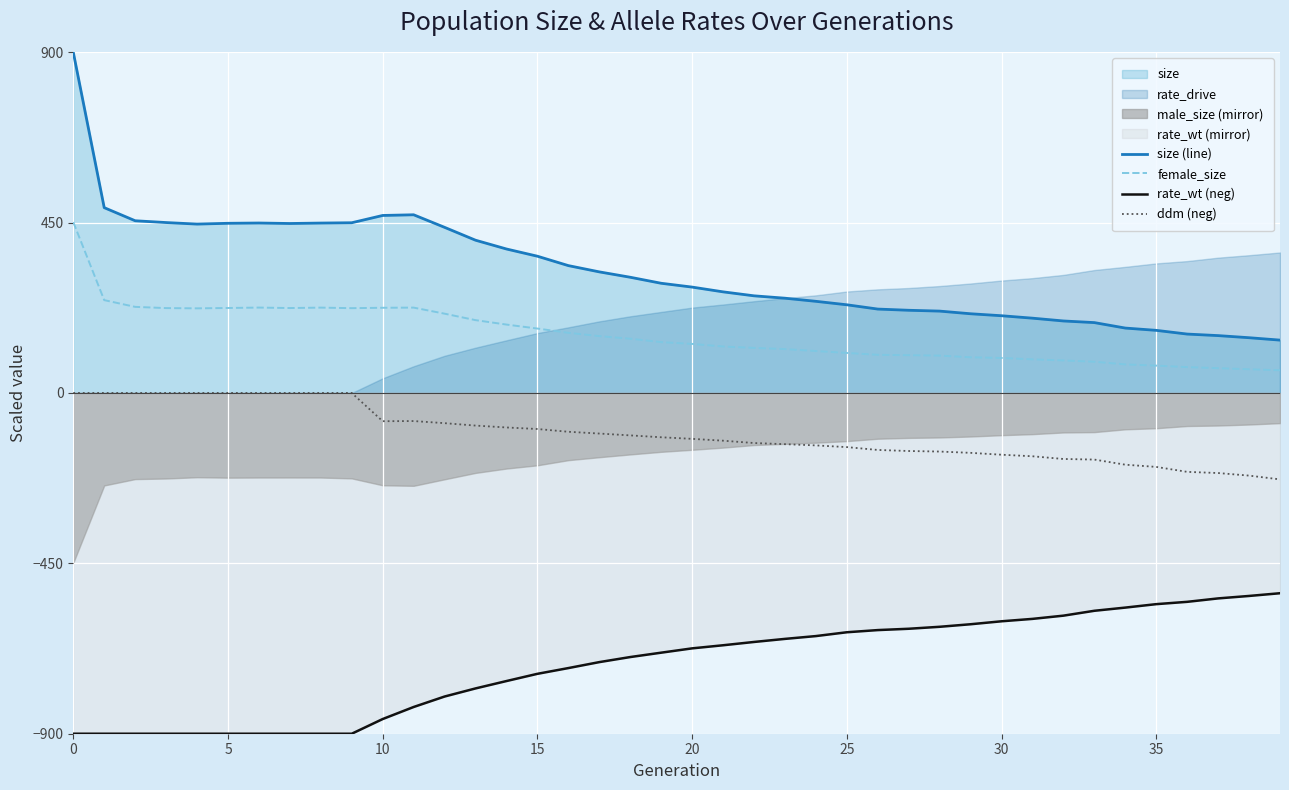

True or false: size (line) has more than 1 points higher than both neighbors.

True